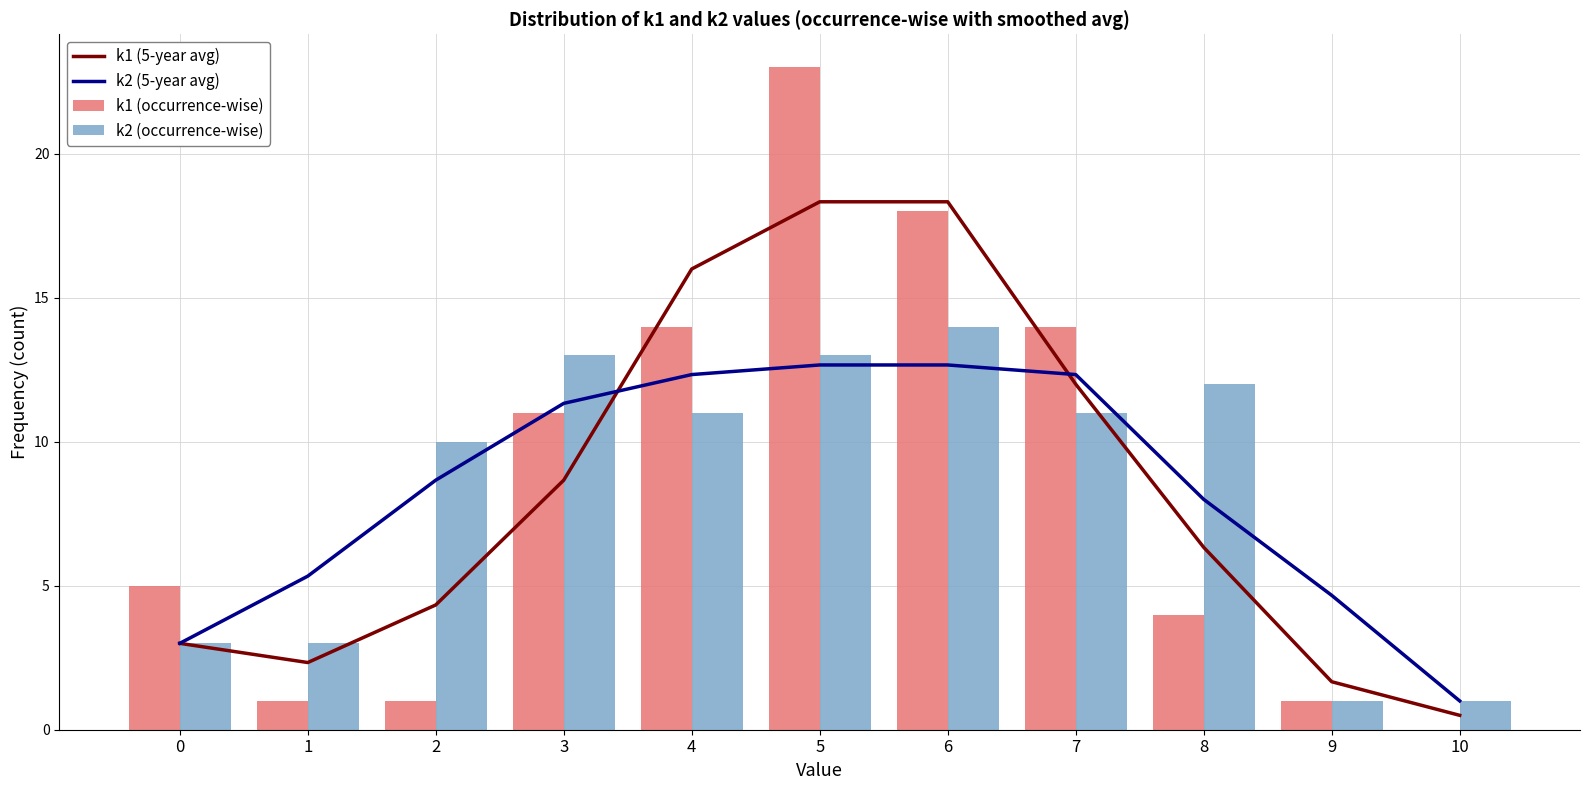

Which series has the largest total across all categories?

k2 (5-year avg)